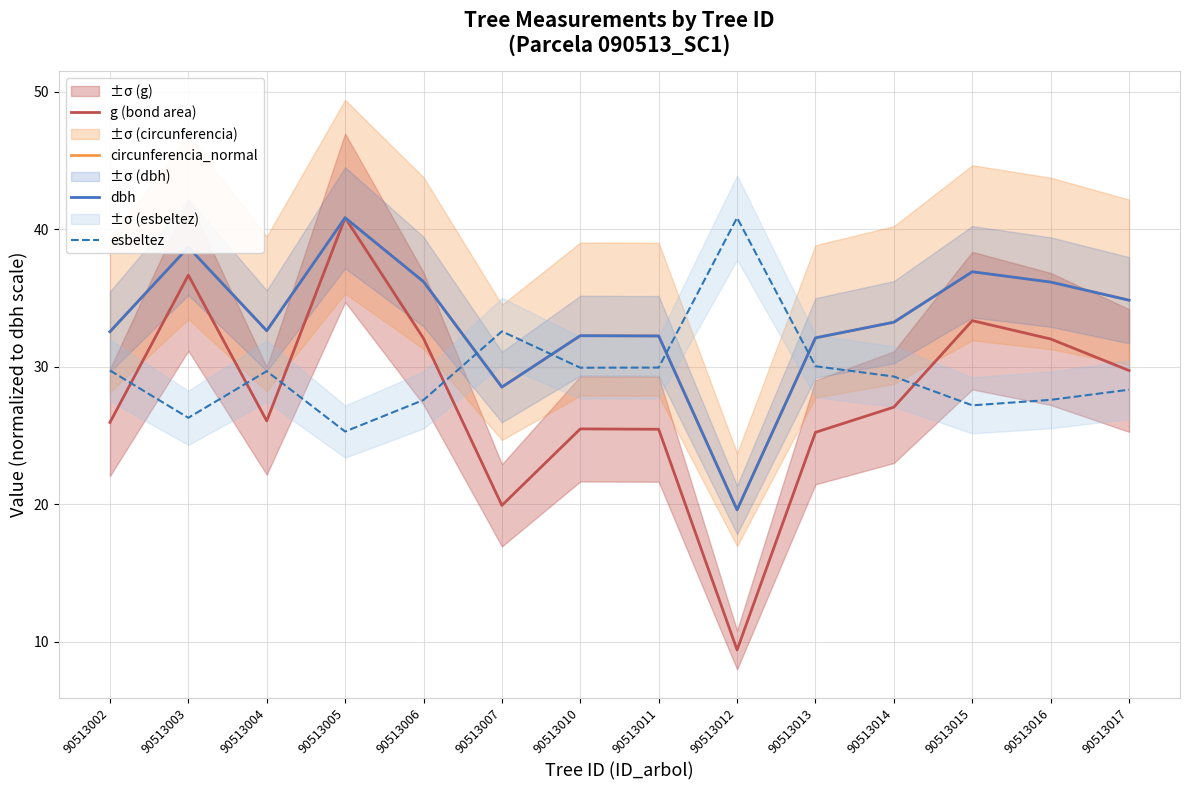

List the labels in order of g (bond area) value, largest first.

90513005, 90513003, 90513015, 90513006, 90513016, 90513017, 90513014, 90513004, 90513002, 90513010, 90513011, 90513013, 90513007, 90513012